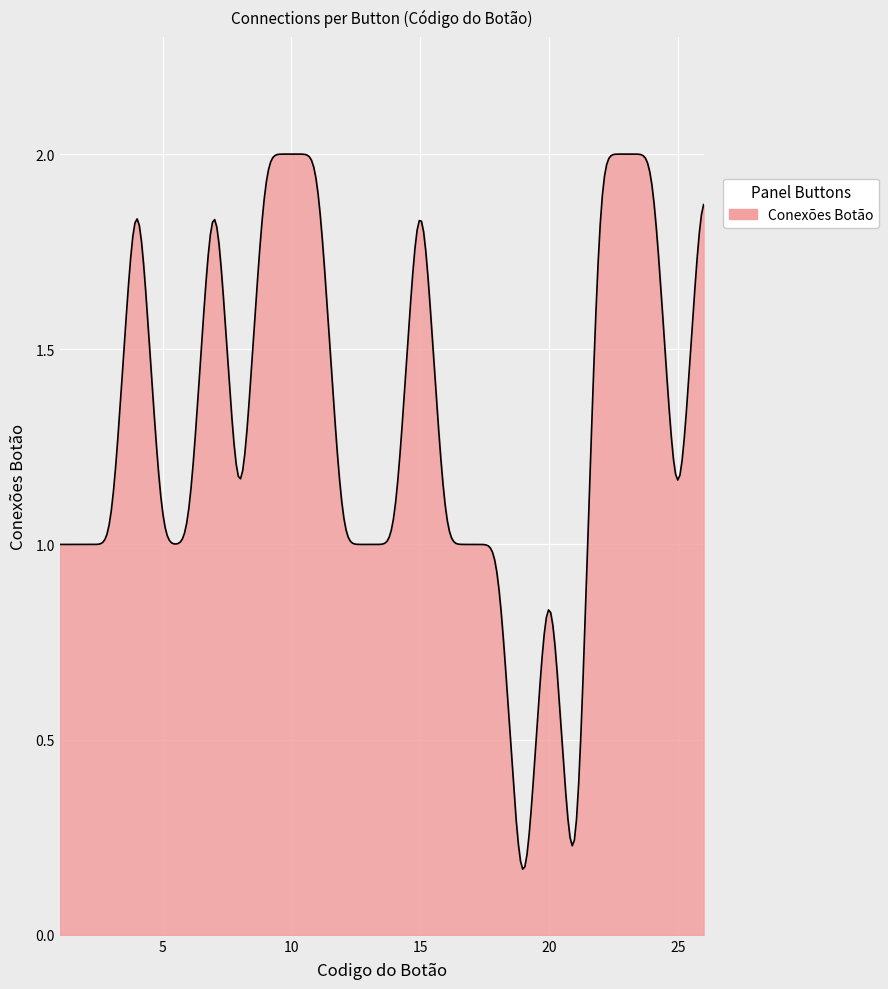

How many points are higher than both their immediate neighbors (excluding endpoints)?

4